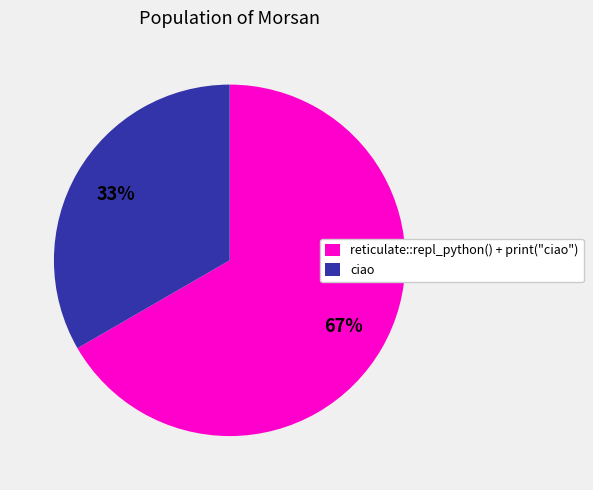

Do ciao and reticulate::repl_python() + print("ciao") together represent more than half of the pie?

Yes